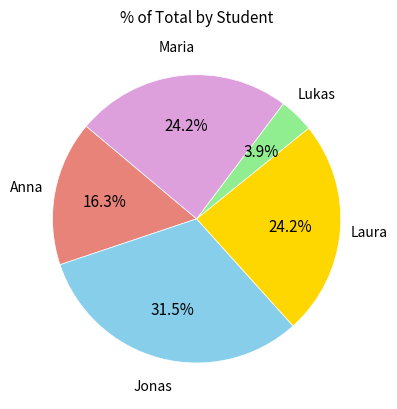

To the nearest percent, what is the difference between the largest and smallest slice percentages?

28%